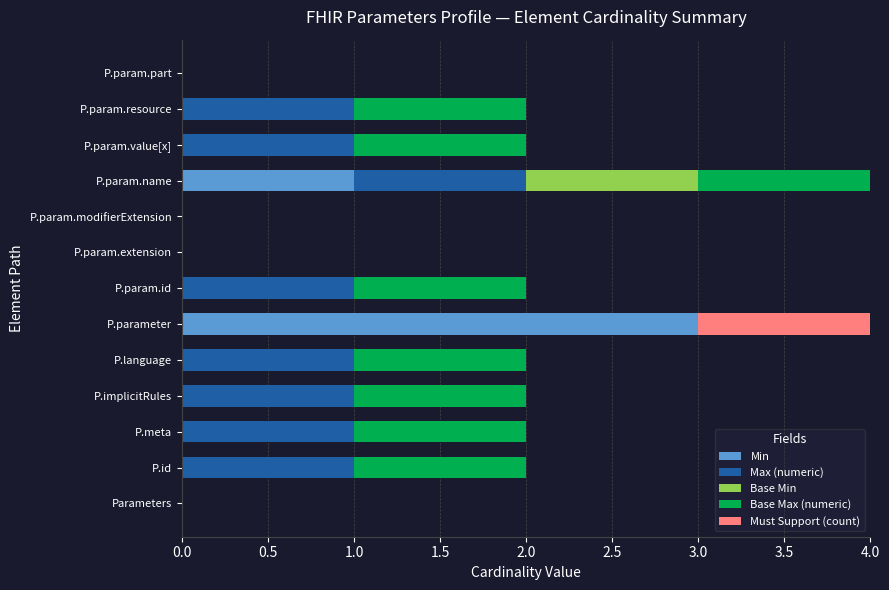

At which label does Min reach its peak?

P.parameter